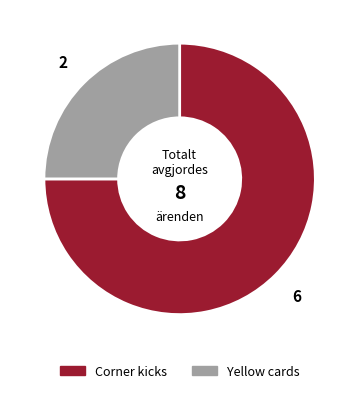

Is it true that Yellow cards is 34% of the pie?

False